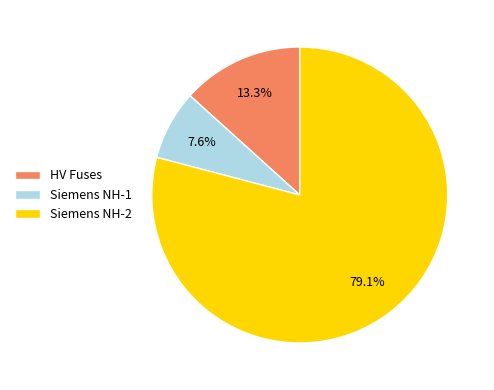

Do HV Fuses and Siemens NH-2 together represent more than half of the pie?

Yes